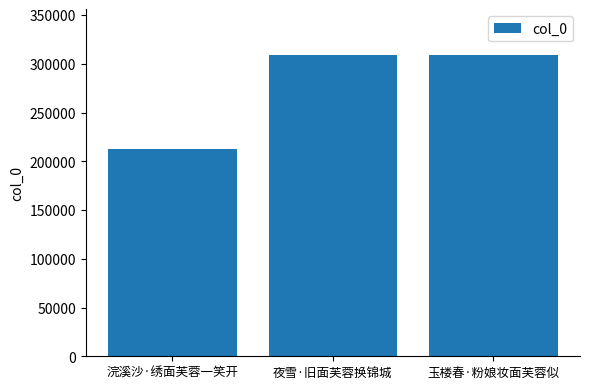

Where is the data nearest to the value 260894?

夜雪·旧面芙蓉换锦城